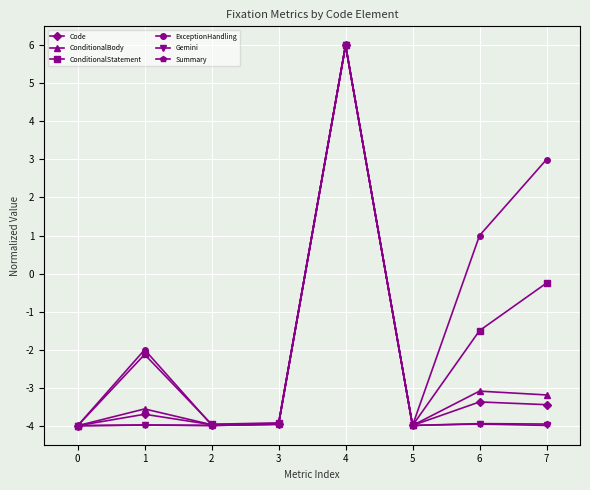

Is the value of Code at 3 greater than the value of Summary at 4?

No